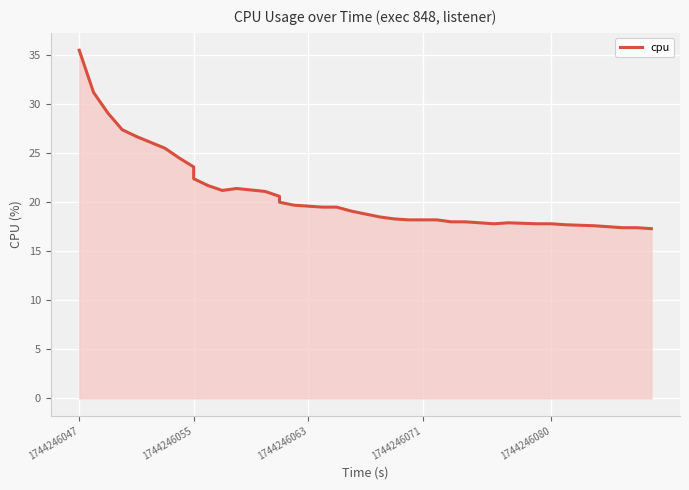

The chart shows a value of 17.9 at 28. True or false?

True